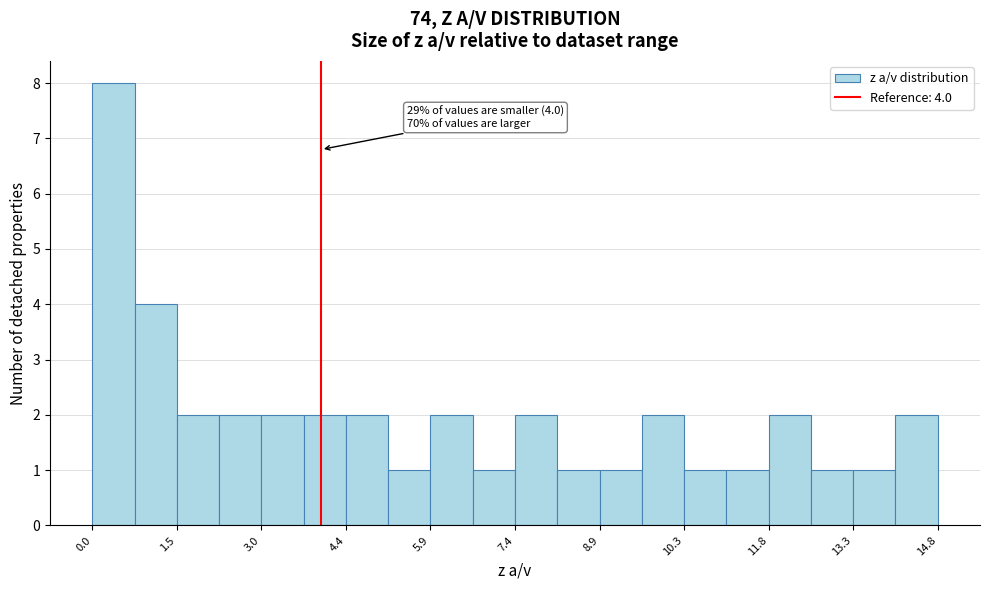

Around what value on the x-axis is the tallest bar? Give the approximate position of its centre, as read against the axis.

0.4